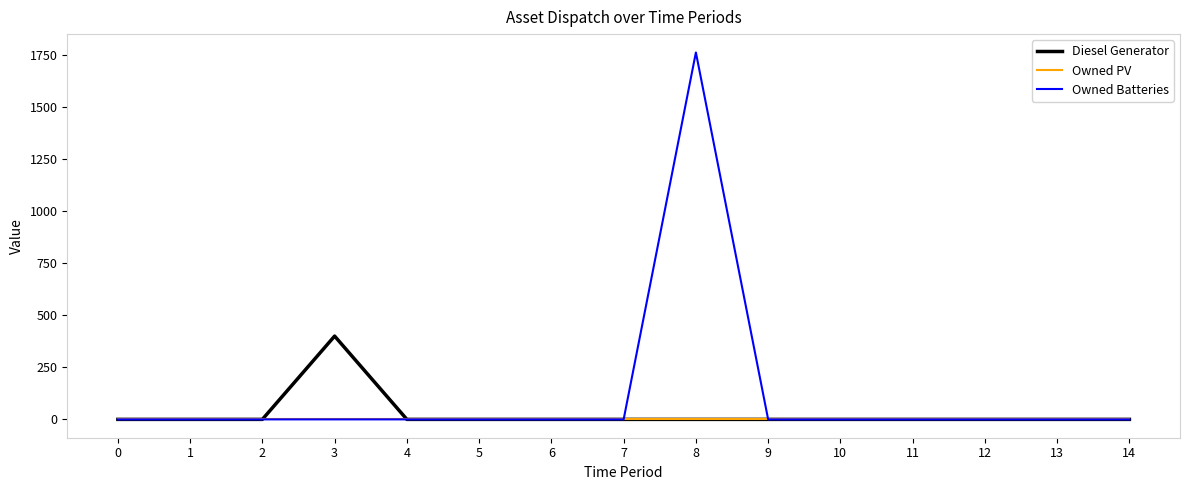

Reading right to left, list all the values displayed in this chart.

Diesel Generator: 14=0	13=0	12=0	11=0	10=0	9=0	8=0	7=0	6=0	5=0	4=0	3=400	2=0	1=0	0=0
Owned PV: 14=0	13=0	12=0	11=0	10=0	9=0	8=0	7=0	6=0	5=0	4=0	3=0	2=0	1=0	0=0
Owned Batteries: 14=0	13=0	12=0	11=0	10=0	9=0	8=1762	7=0	6=0	5=0	4=0	3=0	2=0	1=0	0=0